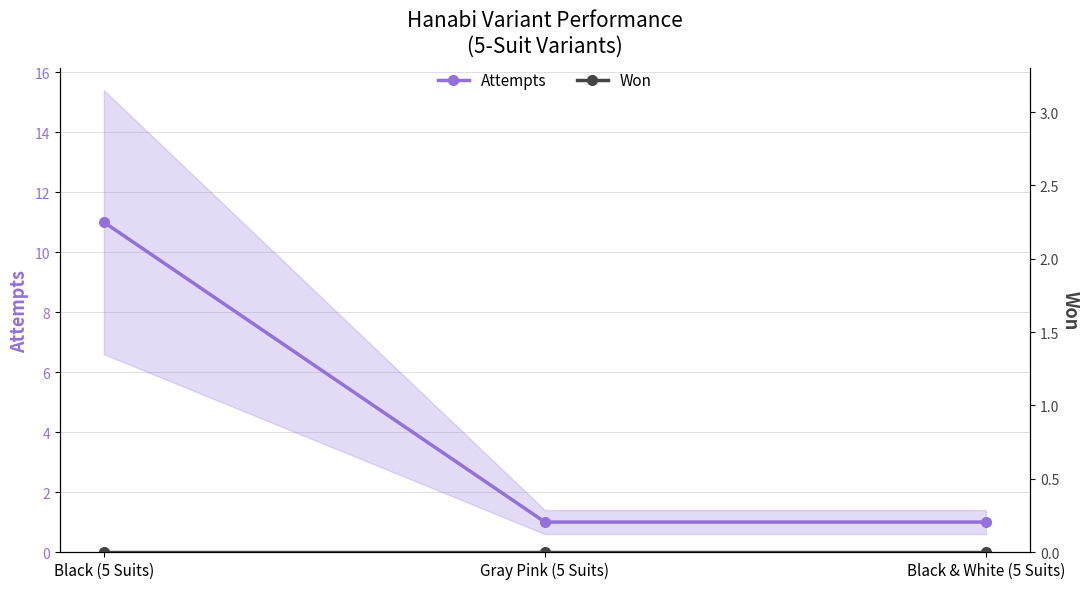

Count the number of categories in the chart.

3